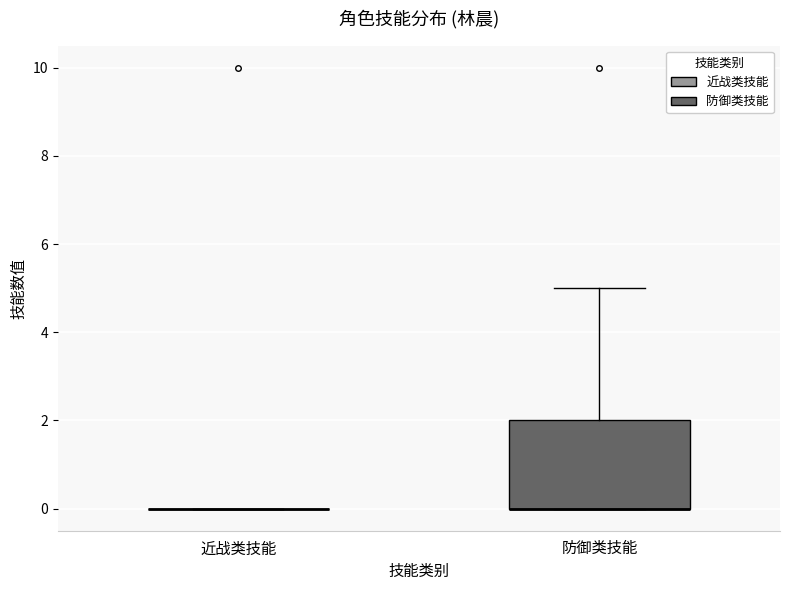

Reading left to right, read every box against the y-axis: the position of its median line, the range the box covers, and the ends of its whiskers. The values are not printed on the chart, so give them approximately, as read against the axis.

近战类技能: box collapsed to a line at 0, whiskers 0 to 0
防御类技能: median 0 (drawn on the box's lower edge), box 0 to 2, whiskers 0 to 5